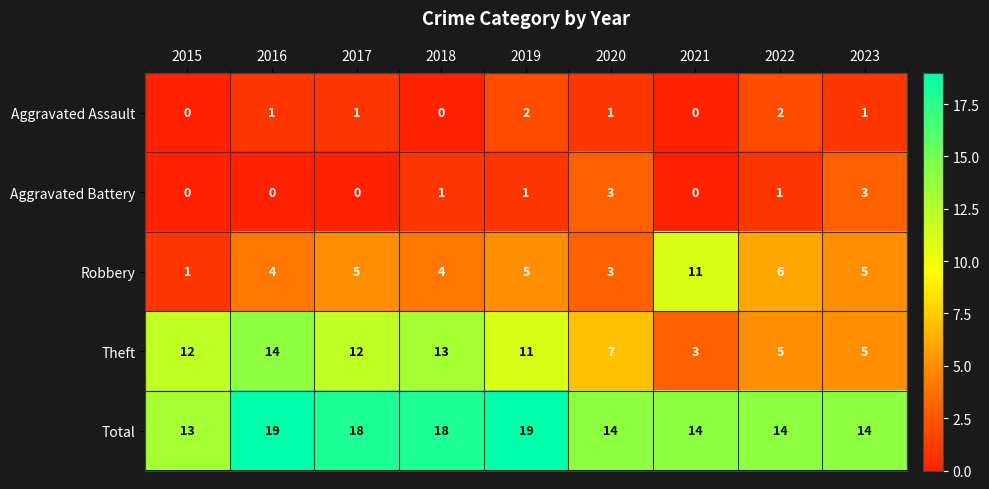

How many series are shown in this chart?

5